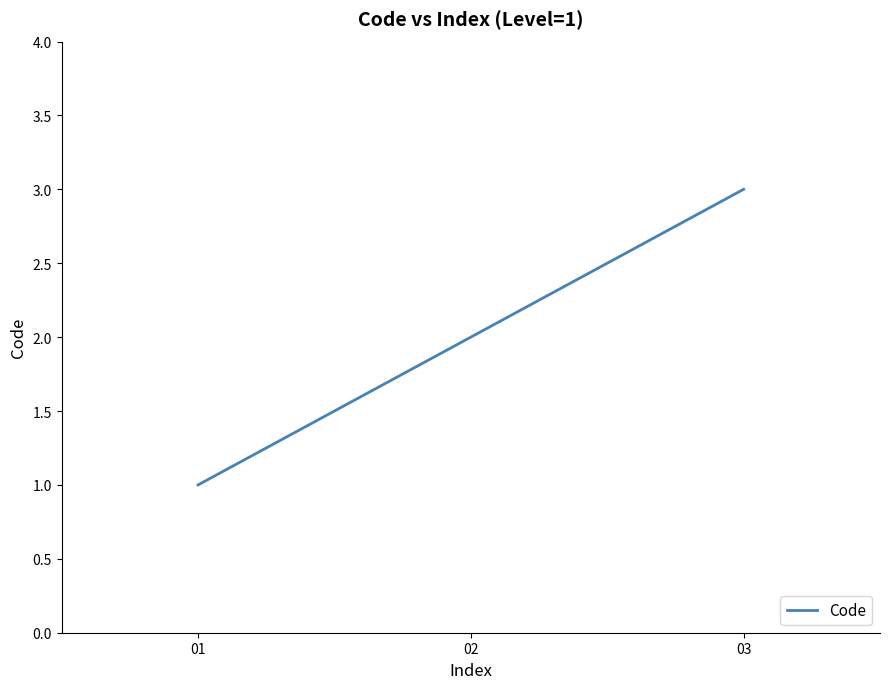

What is the maximum value shown in the chart?

3